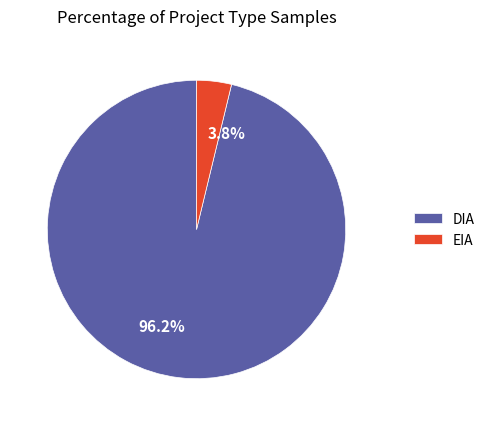

Rank the categories by value from highest to lowest.

DIA, EIA